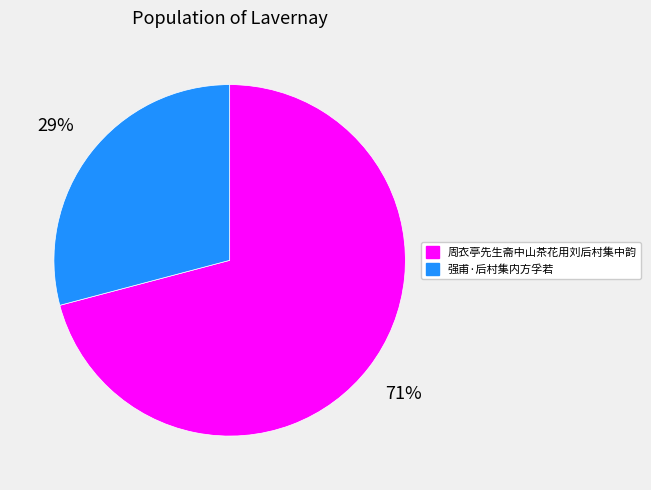

Between 周衣亭先生斋中山茶花用刘后村集中韵 and 强甫·后村集内方孚若, which is larger?

周衣亭先生斋中山茶花用刘后村集中韵